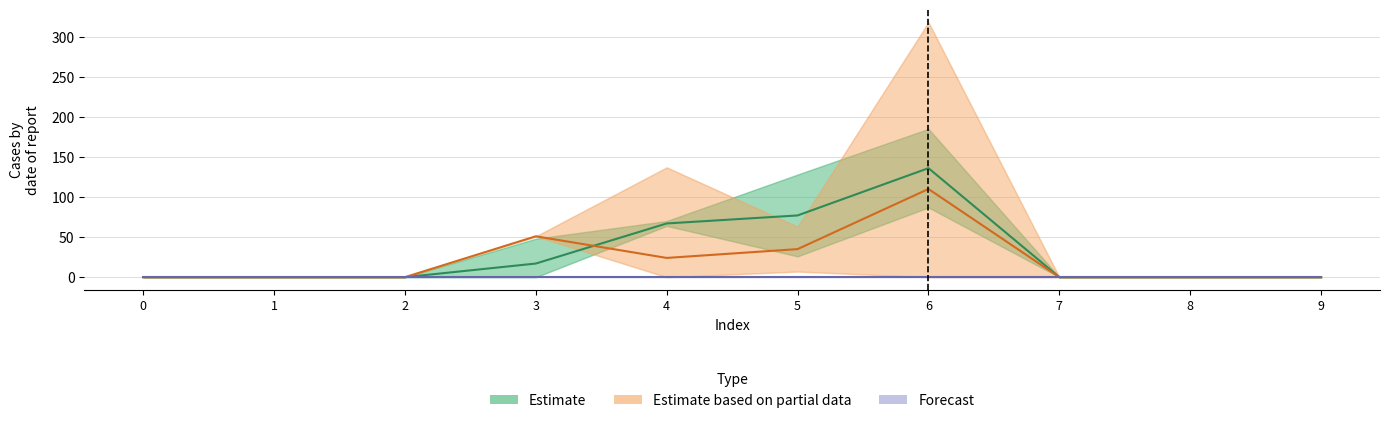

Reading right to left, what are all the values shown in this chart?

Estimate: 0	0	0	136	77	67	17	0	0	0
Estimate based on partial data: 0	0	0	110	35	24	51	0	0	0
Forecast: 0	0	0	0	0	0	0	0	0	0